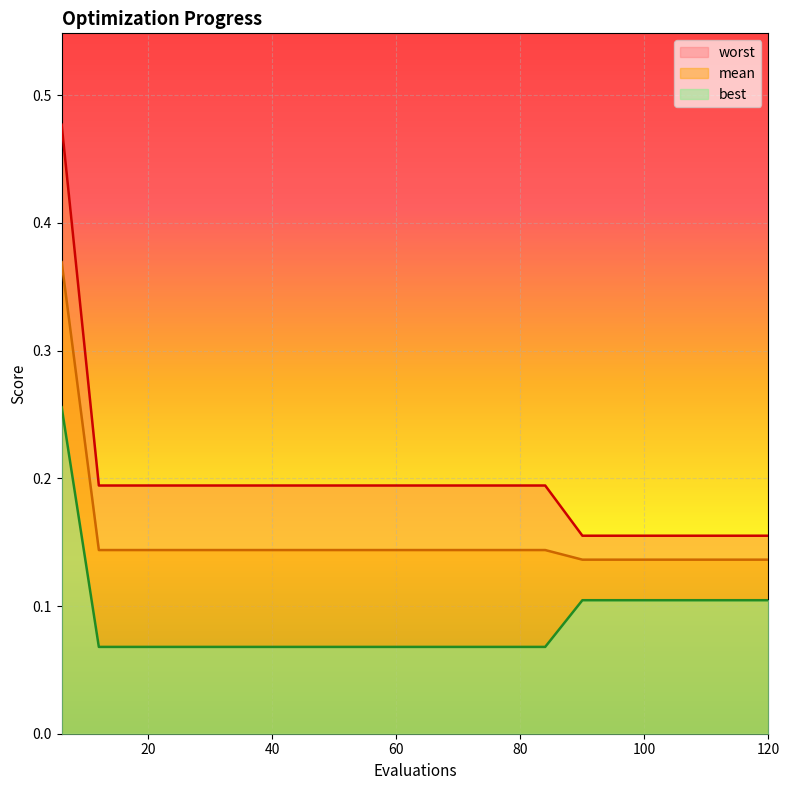

What is the highest value of the mean series?

0.4